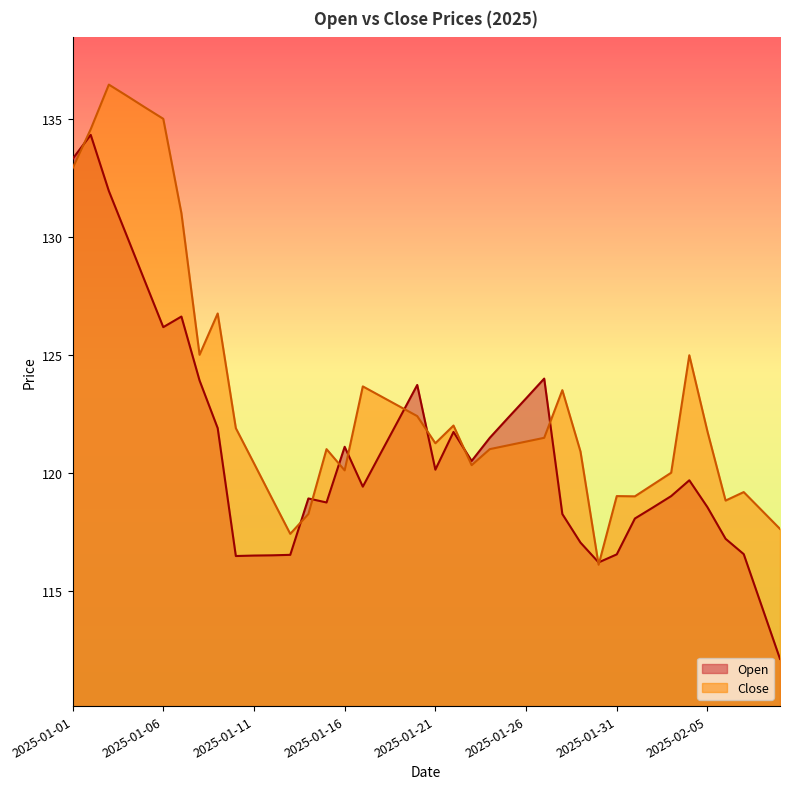

How many lines are shown in the chart?

2